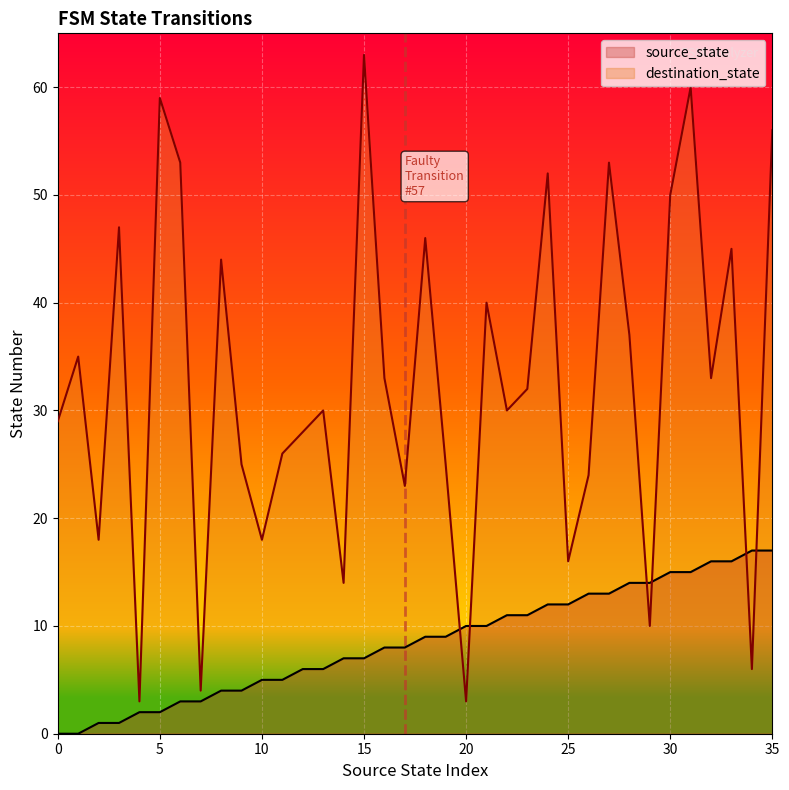

What value does the destination_state series have at 35, to the nearest 10?

60